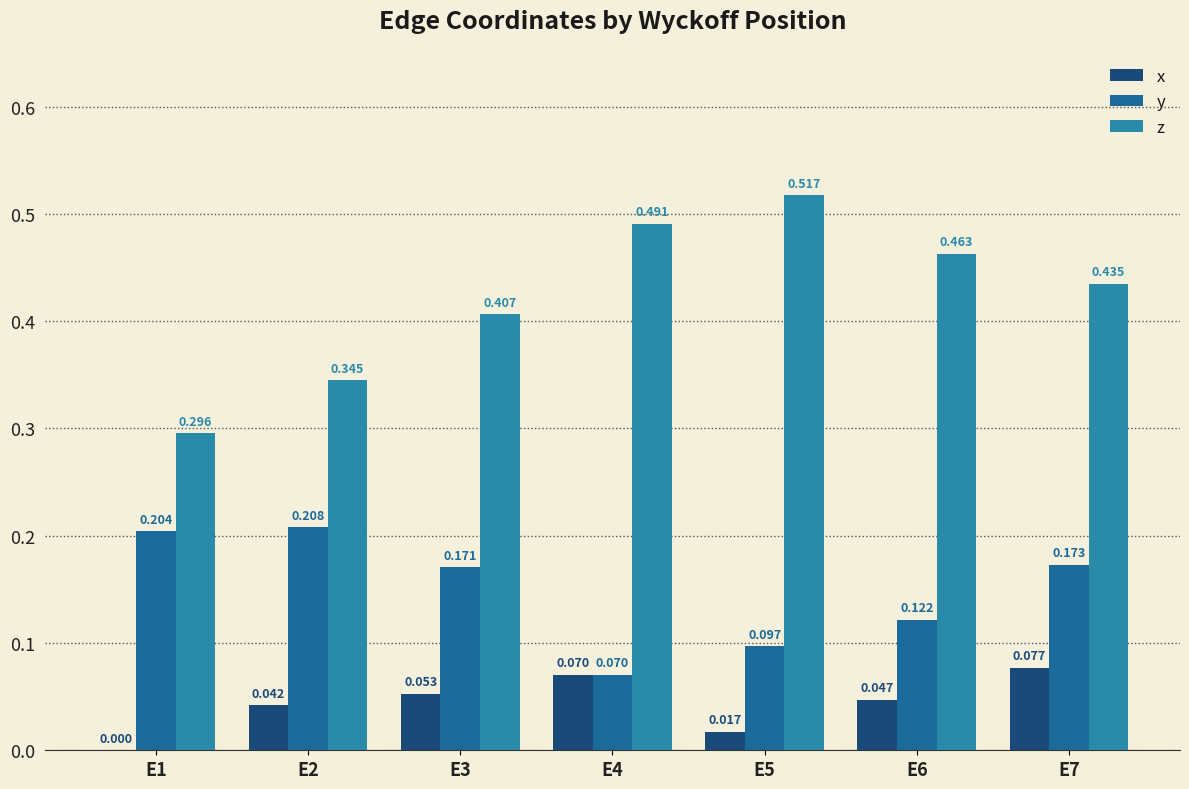

What is the spread (max minus min) of values at E3?

0.4